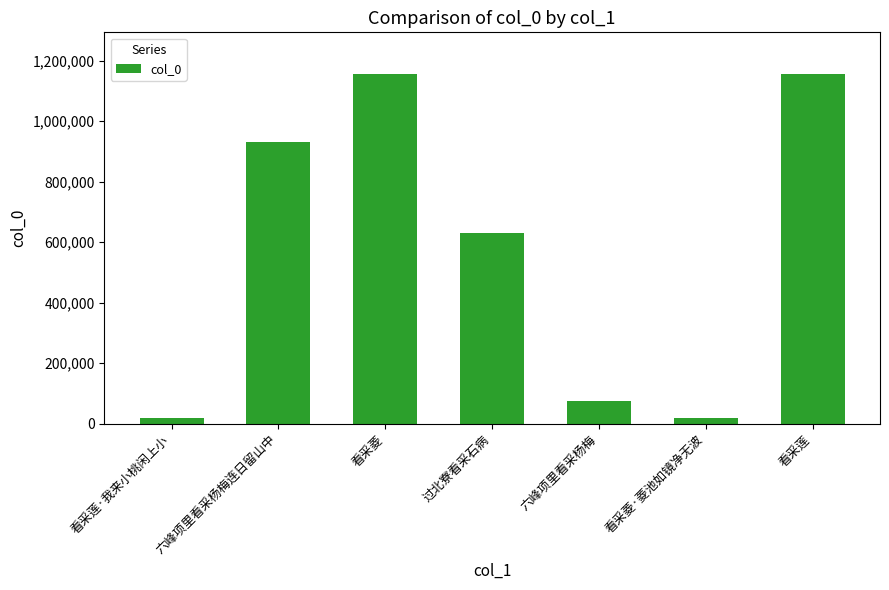

Does the chart contain any negative values?

No